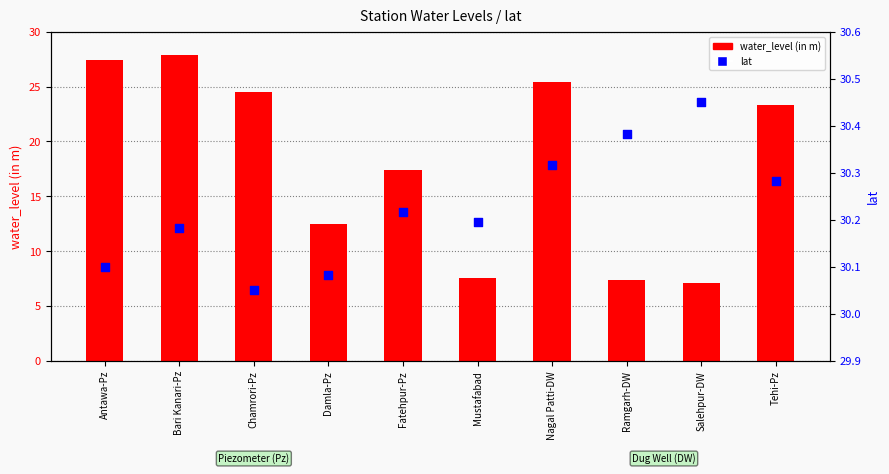

What are all the series names shown in the legend?

water_level (in m), lat